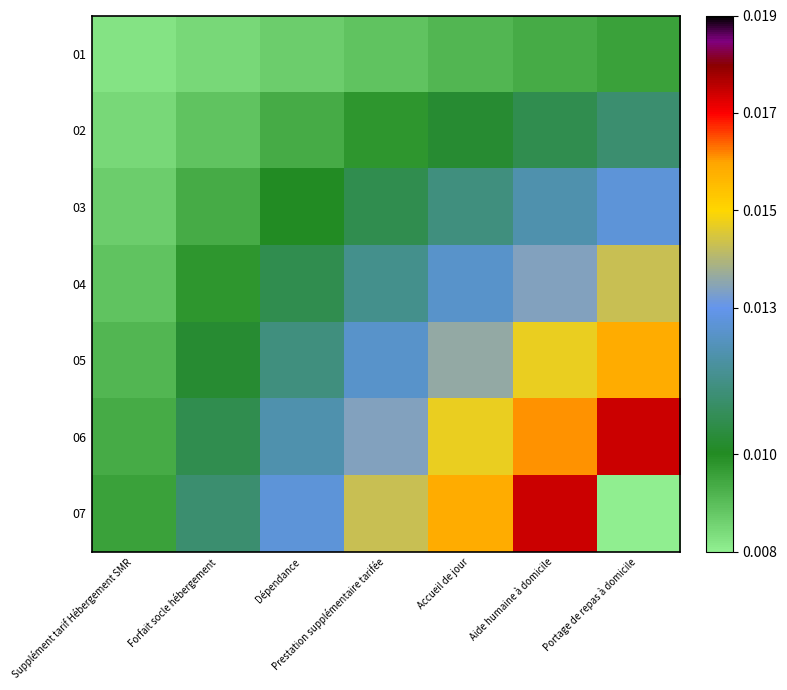

What is the total value across all series at Aide humaine à domicile?

0.1